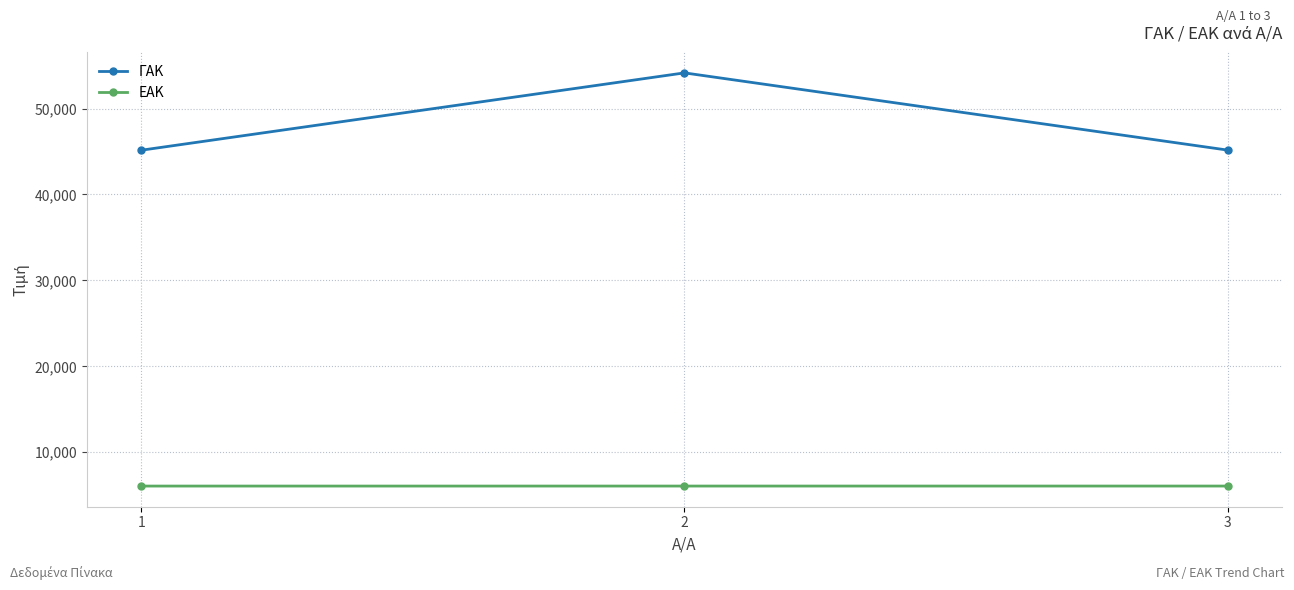

What is the greatest value displayed?

54156